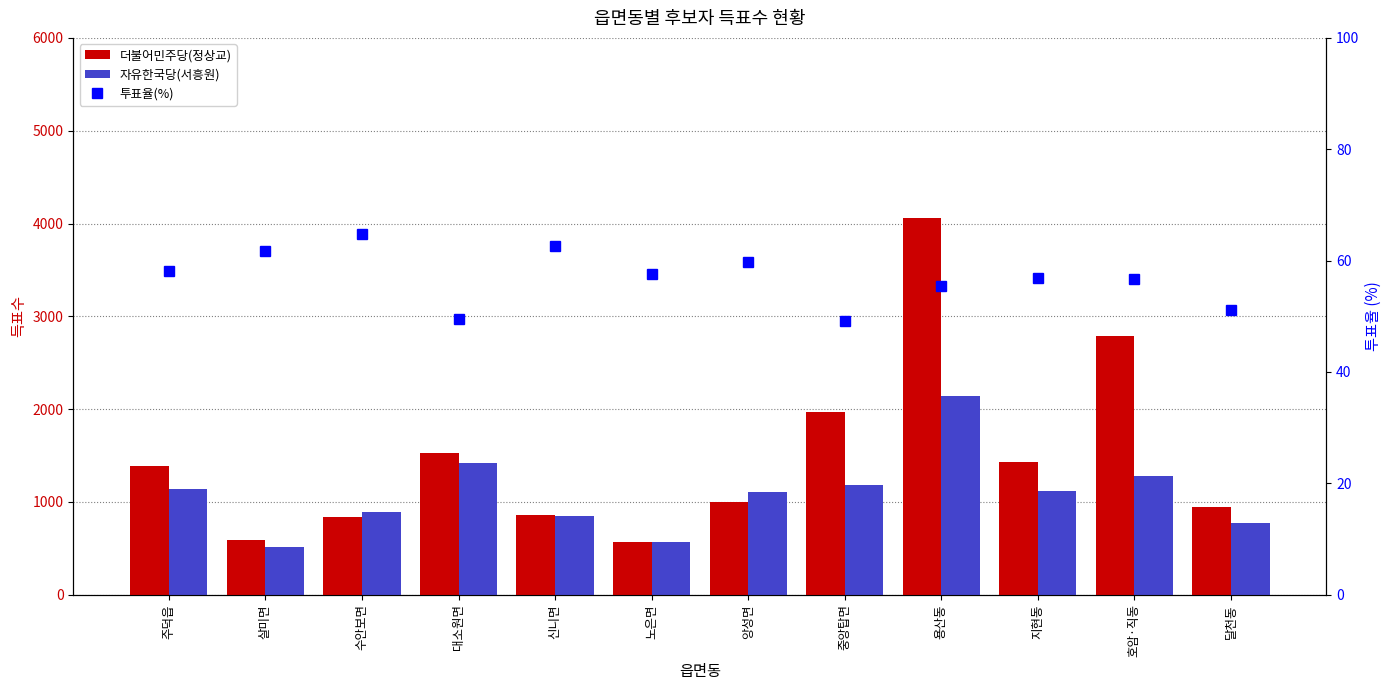

What is the greatest value displayed?

4064.0